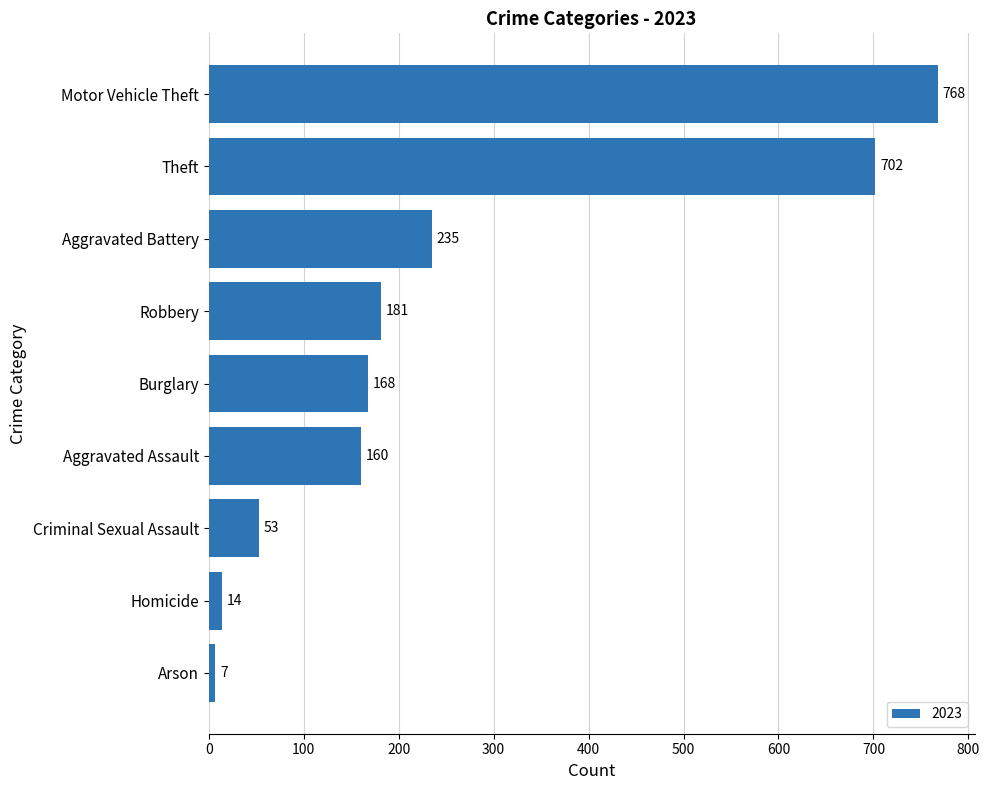

What is the sum of the values at Theft and Aggravated Battery?

937